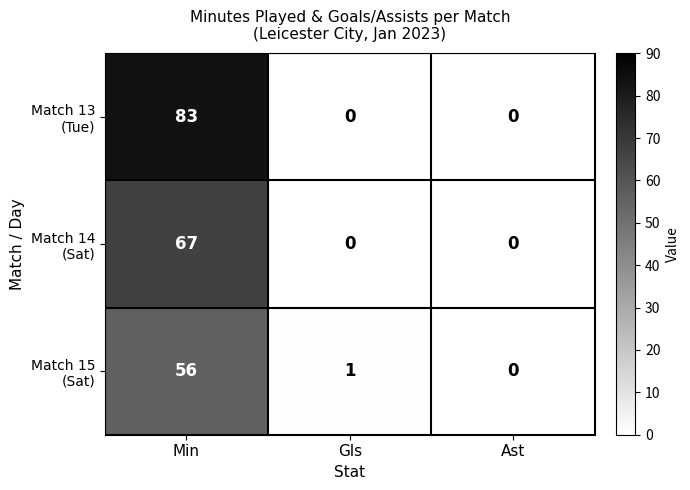

At which category is the sum across all series the highest?

Min